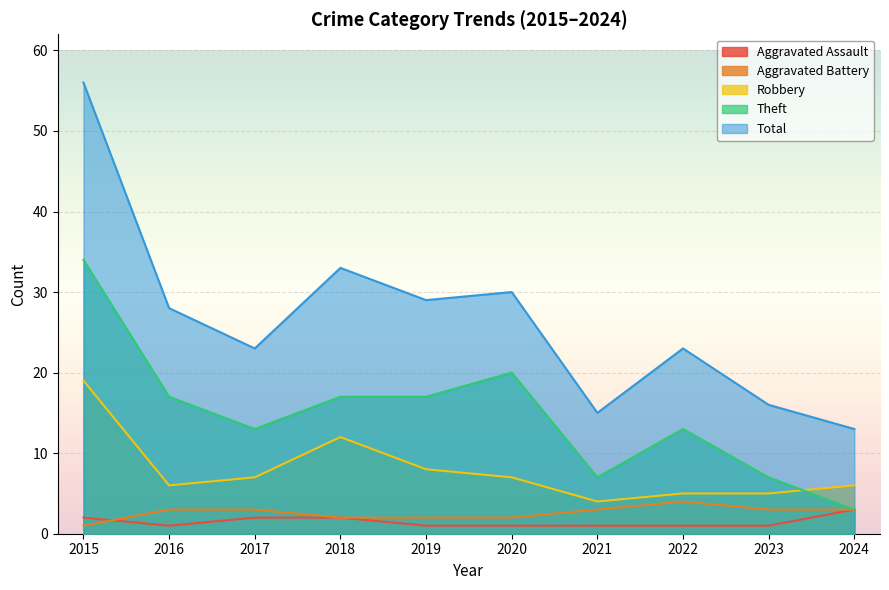

Where is Theft nearest to the value 18?

2016